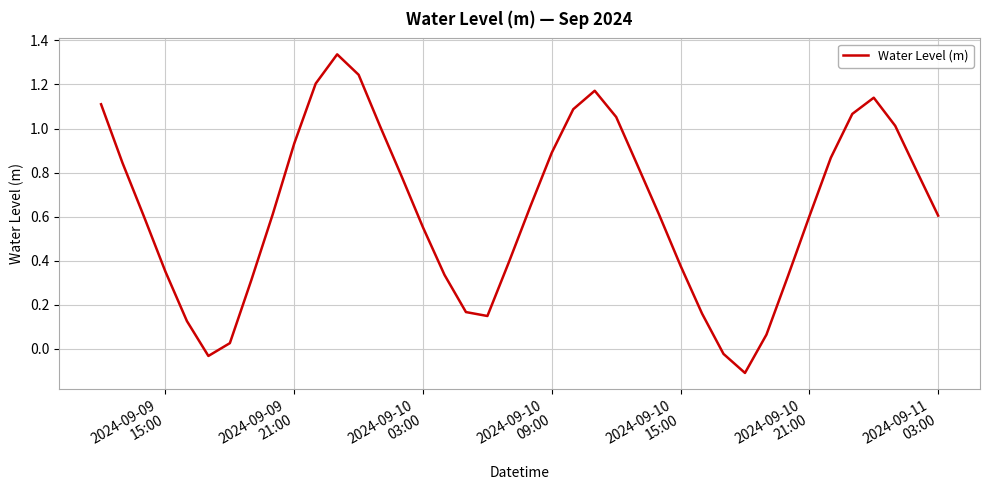

What is the difference between the maximum and minimum values?

1.4